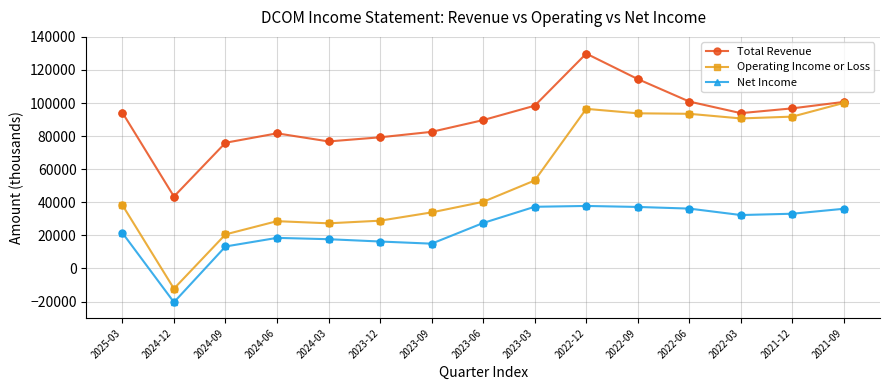

What are all the series names shown in the legend?

Total Revenue, Operating Income or Loss, Net Income